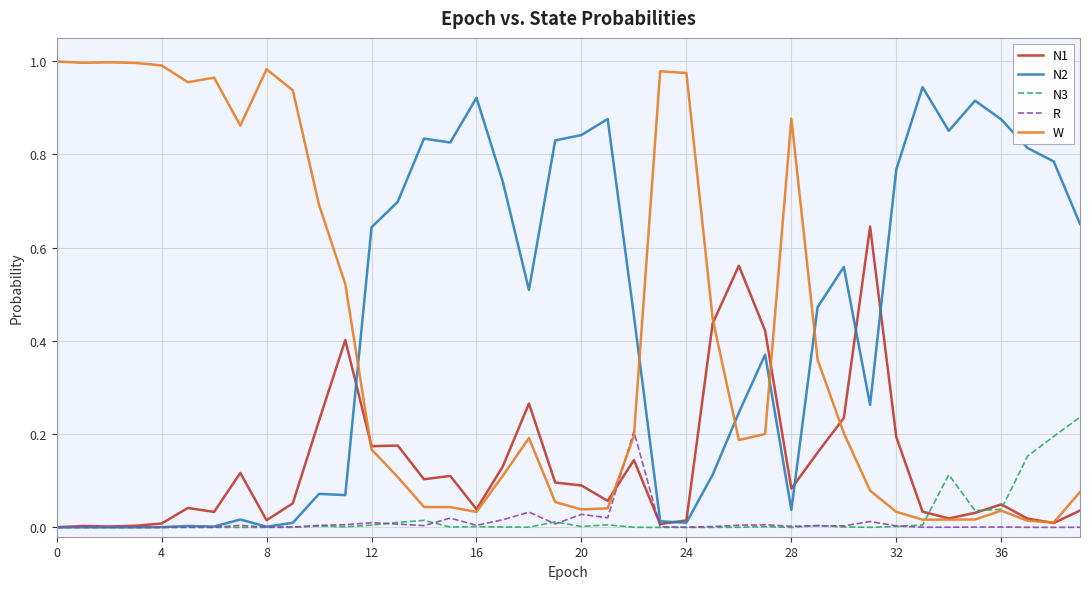

How many lines are shown in the chart?

5